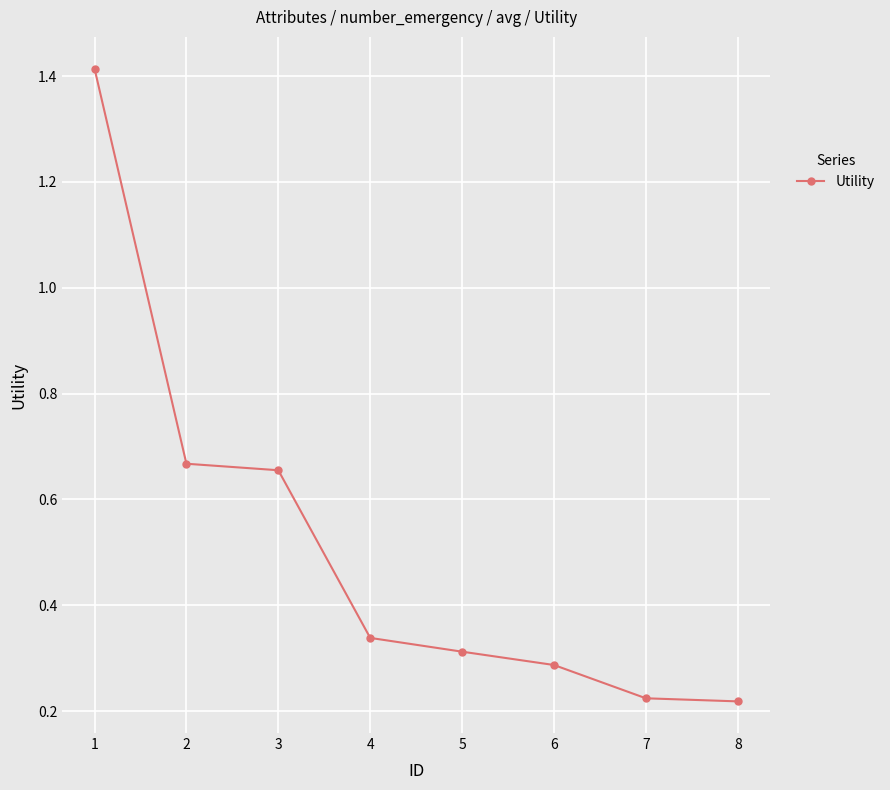

True or false: there are more than 2 points higher than both neighbors.

False